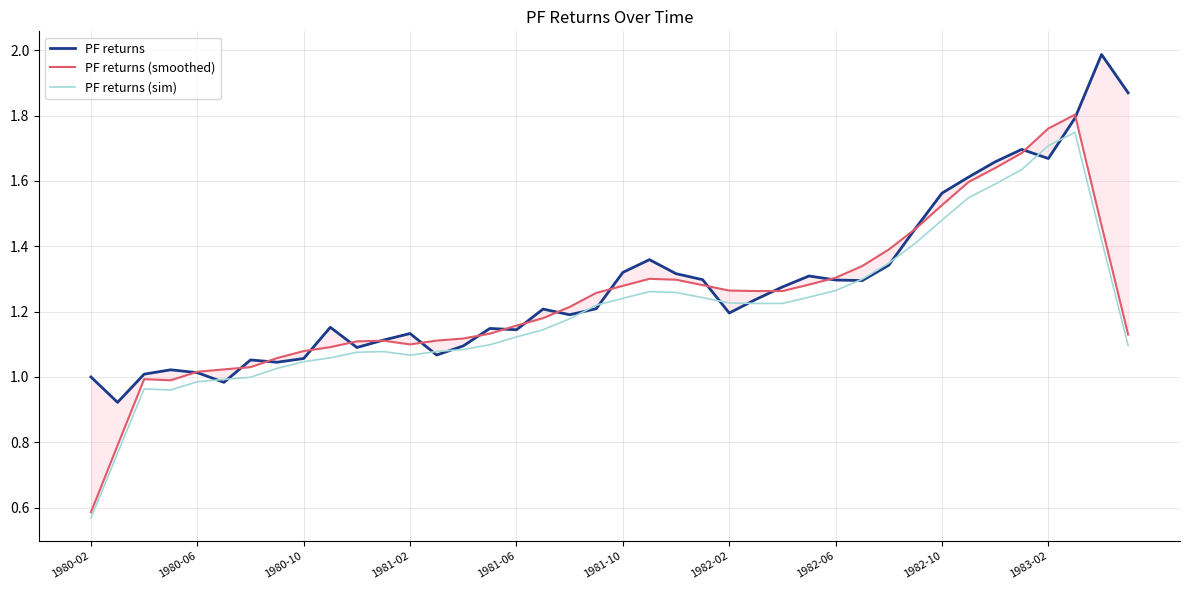

True or false: PF returns (sim) and PF returns (smoothed) cross at least once.

False